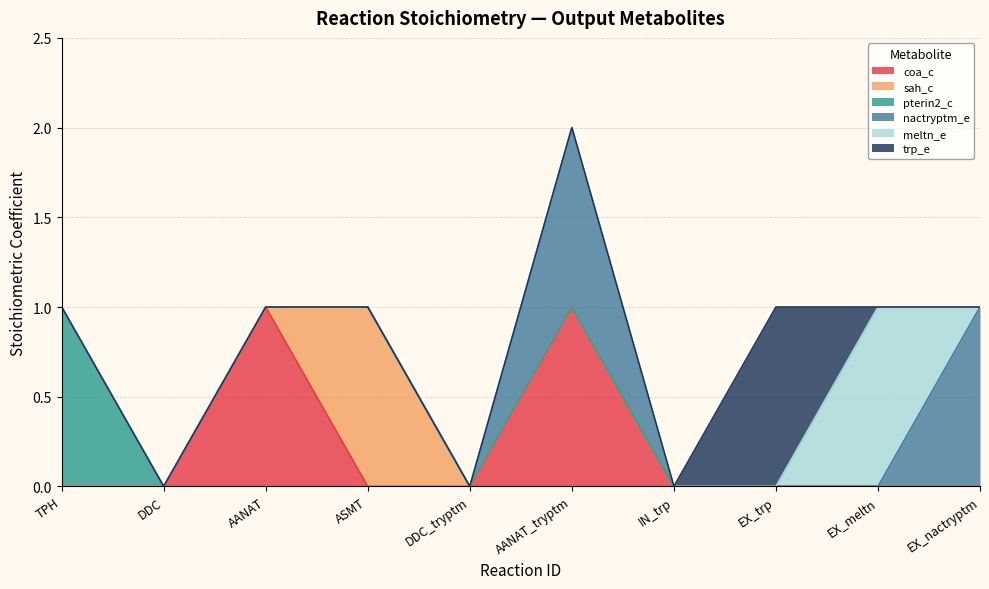

How many lines are shown in the chart?

6